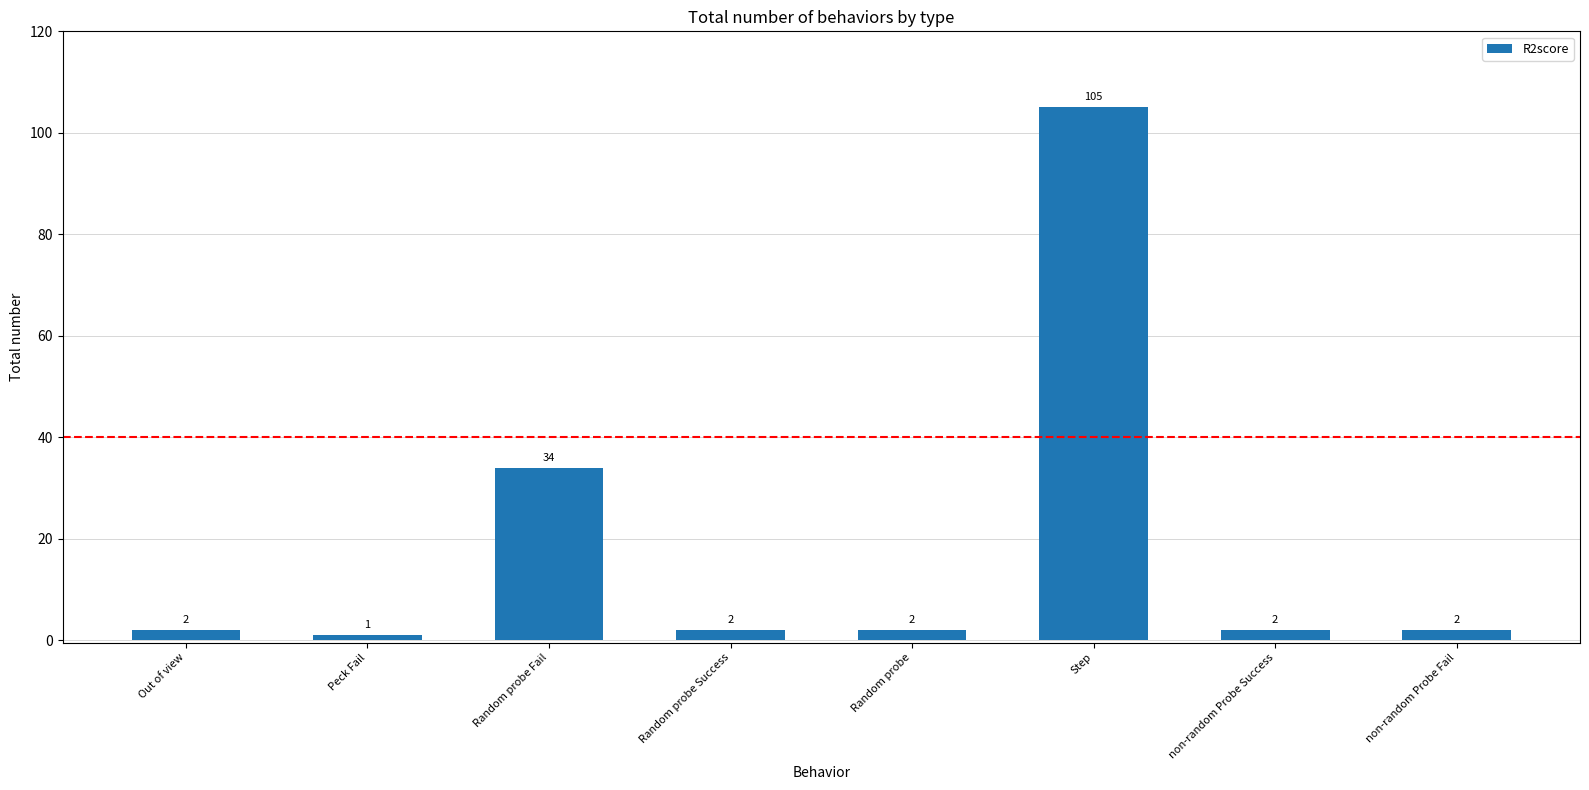

What is the value of the 2nd bar from the left?

1